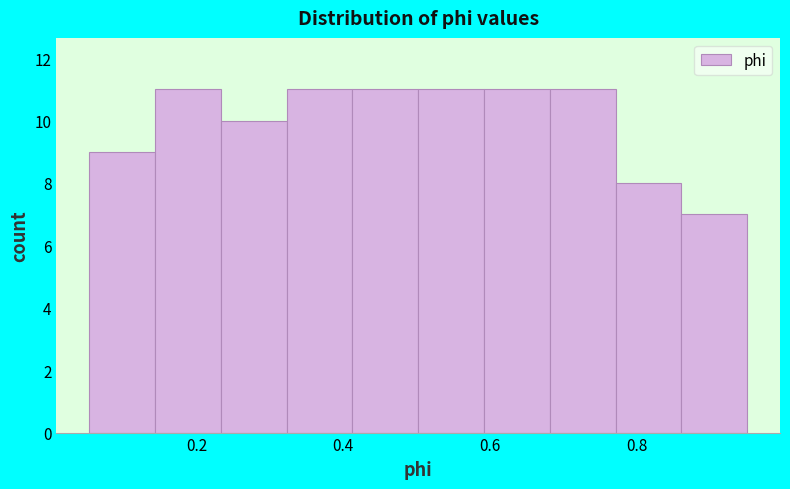

Reading left to right, transcribe this chart: for each bar, give the range it covers on the x-axis and its height. Neither the bar edges nor the heights are printed on the chart, so give them approximately, as read against the axes.

0.06 to 0.14: 9
0.14 to 0.24: 11
0.24 to 0.32: 10
0.32 to 0.42: 11
0.42 to 0.50: 11
0.50 to 0.60: 11
0.60 to 0.68: 11
0.68 to 0.78: 11
0.78 to 0.86: 8
0.86 to 0.96: 7